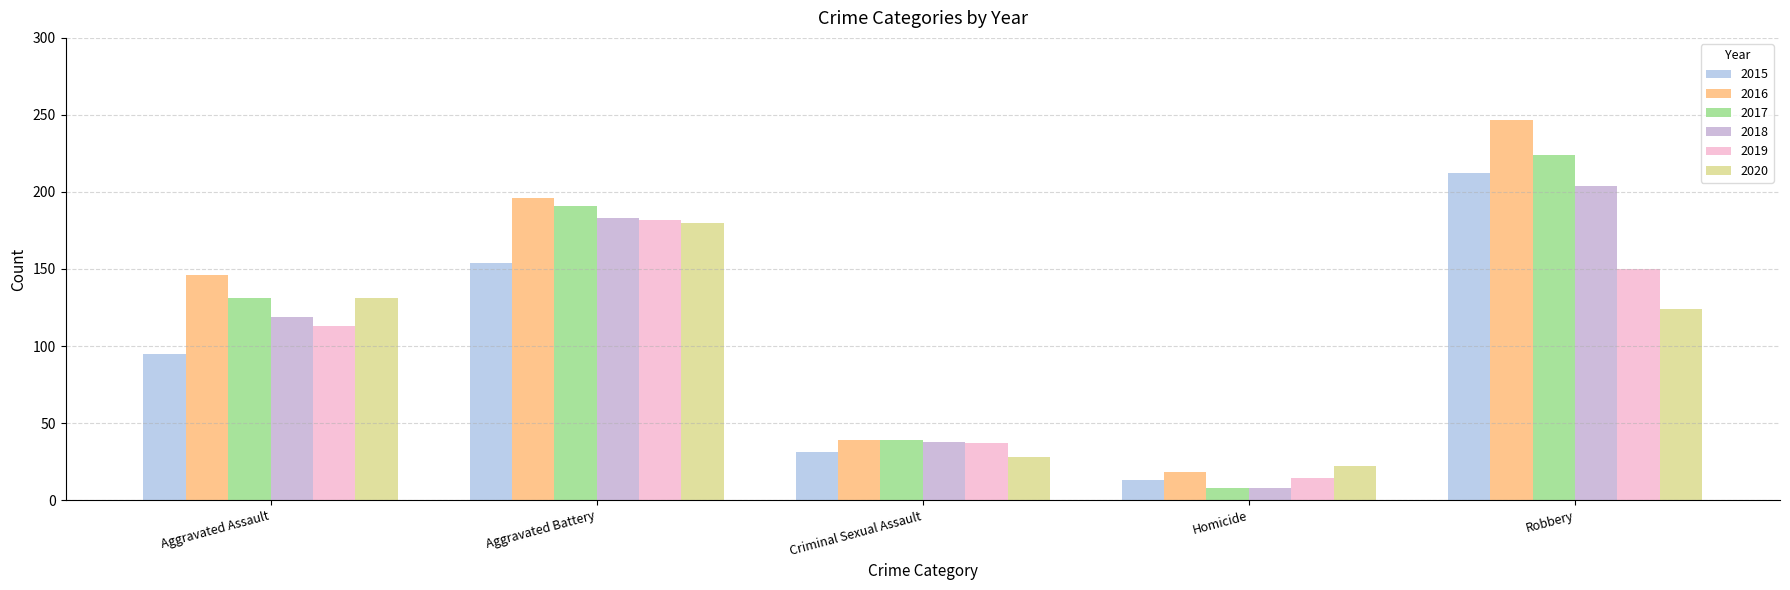

True or false: 2020 has a value of 124 at Robbery.

True